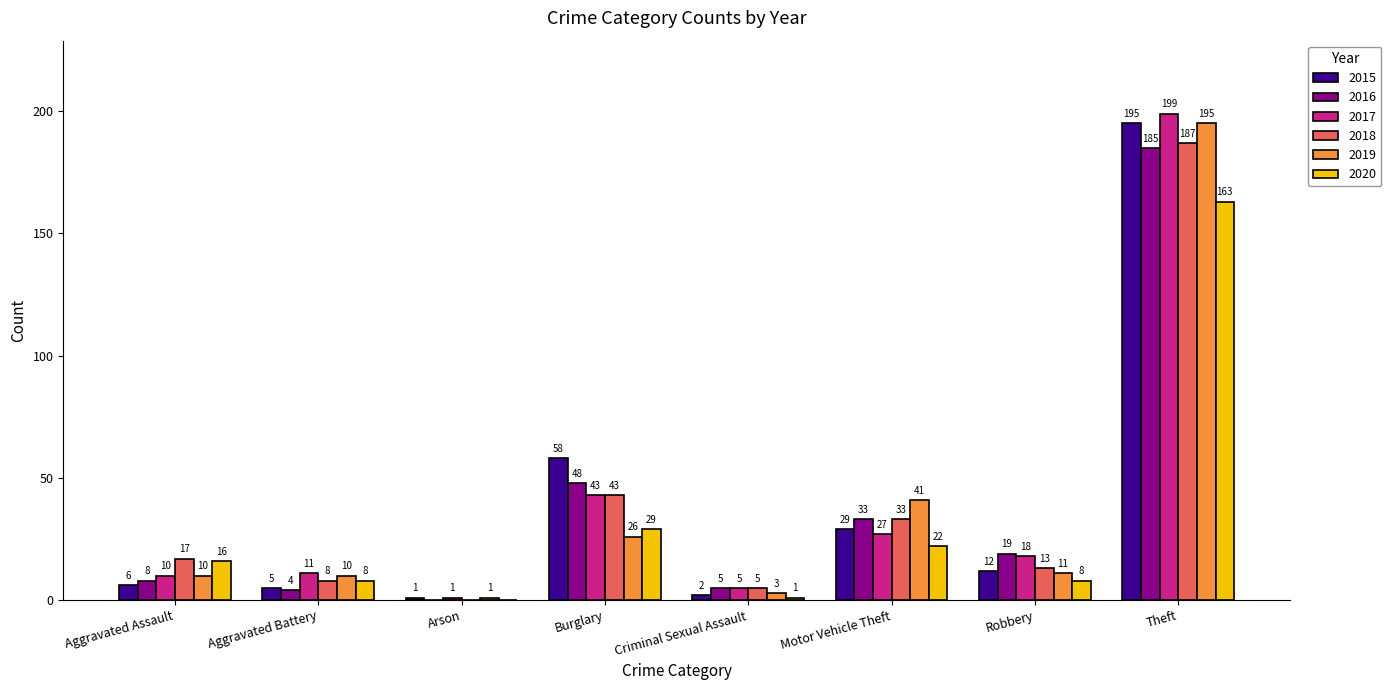

Which category has the highest value in the 2019 series?

Theft